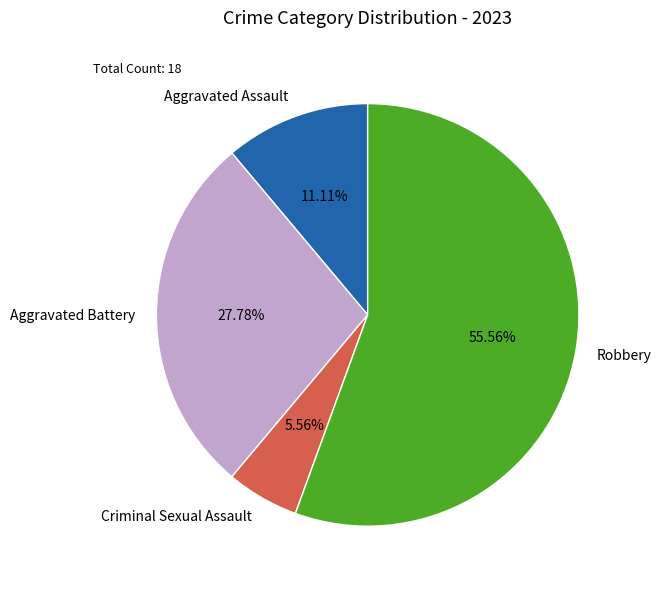

How much of the chart is everything except Robbery?

44.4%